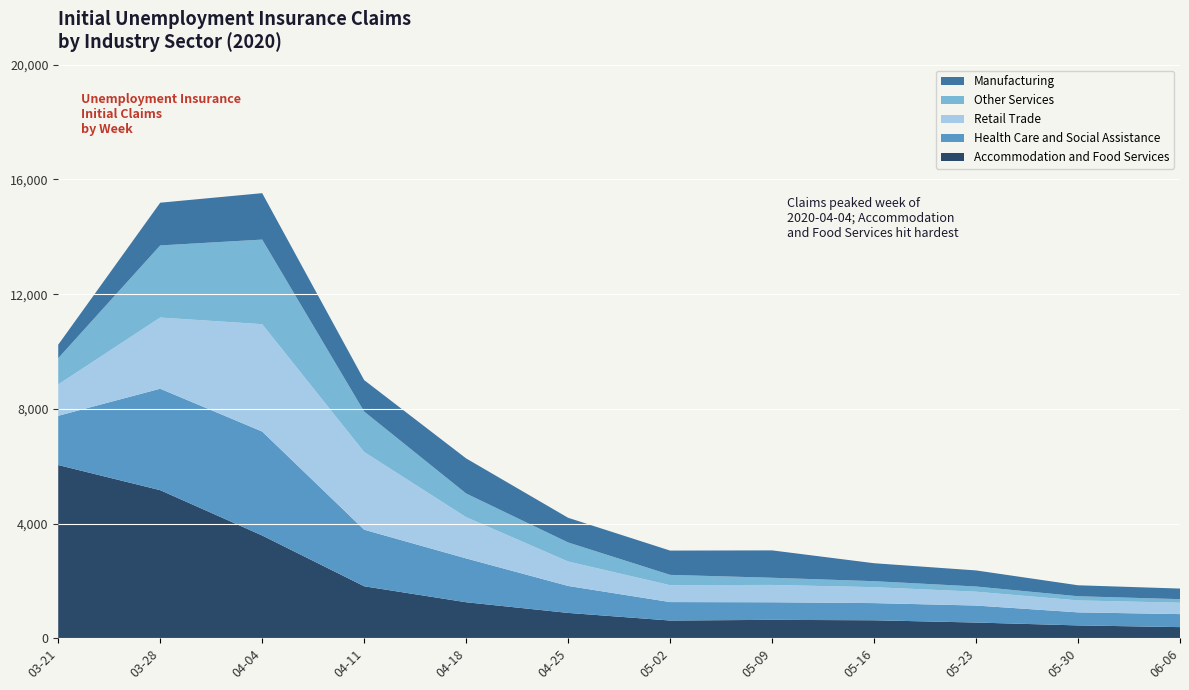

Reading left to right, what are all the values shown in this chart?

Accommodation and Food Services: 2020-03-21=6040	2020-03-28=5163	2020-04-04=3582	2020-04-11=1811	2020-04-18=1254	2020-04-25=882	2020-05-02=616	2020-05-09=640	2020-05-16=625	2020-05-23=546	2020-05-30=446	2020-06-06=386
Health Care and Social Assistance: 2020-03-21=1717	2020-03-28=3539	2020-04-04=3627	2020-04-11=1973	2020-04-18=1529	2020-04-25=940	2020-05-02=644	2020-05-09=613	2020-05-16=599	2020-05-23=593	2020-05-30=455	2020-06-06=454
Retail Trade: 2020-03-21=1094	2020-03-28=2483	2020-04-04=3744	2020-04-11=2711	2020-04-18=1439	2020-04-25=853	2020-05-02=589	2020-05-09=605	2020-05-16=556	2020-05-23=483	2020-05-30=417	2020-06-06=398
Other Services: 2020-03-21=915	2020-03-28=2515	2020-04-04=2951	2020-04-11=1410	2020-04-18=825	2020-04-25=664	2020-05-02=360	2020-05-09=250	2020-05-16=209	2020-05-23=181	2020-05-30=145	2020-06-06=124
Manufacturing: 2020-03-21=471	2020-03-28=1490	2020-04-04=1619	2020-04-11=1098	2020-04-18=1224	2020-04-25=861	2020-05-02=847	2020-05-09=955	2020-05-16=626	2020-05-23=561	2020-05-30=383	2020-06-06=369